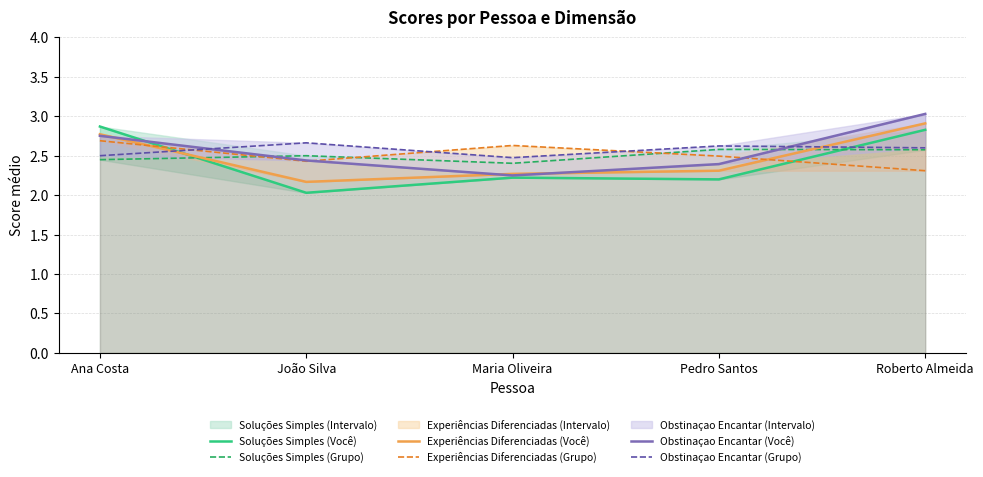

Which has a higher value, Maria Oliveira or Pedro Santos?

Maria Oliveira